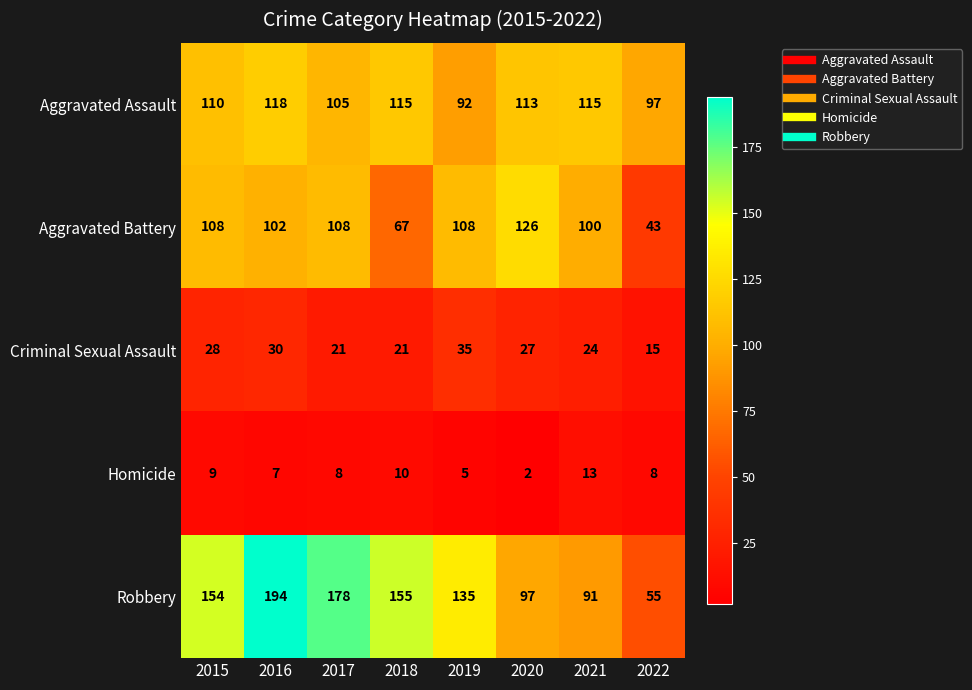

What value does the Robbery series have at 2015, to the nearest 10?

150